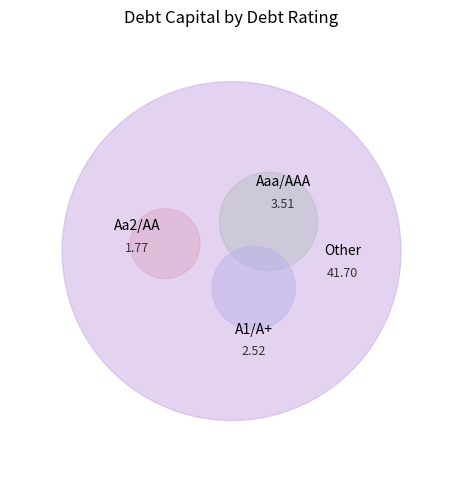

Which has a higher value, Aaa/AAA or Other?

Other